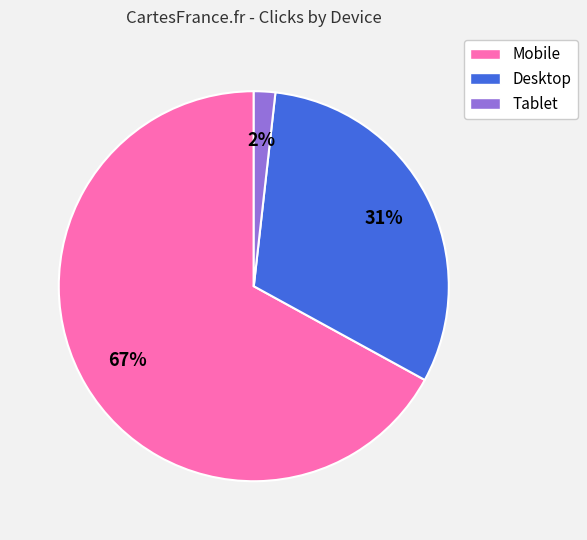

Which category accounts for the majority?

Mobile